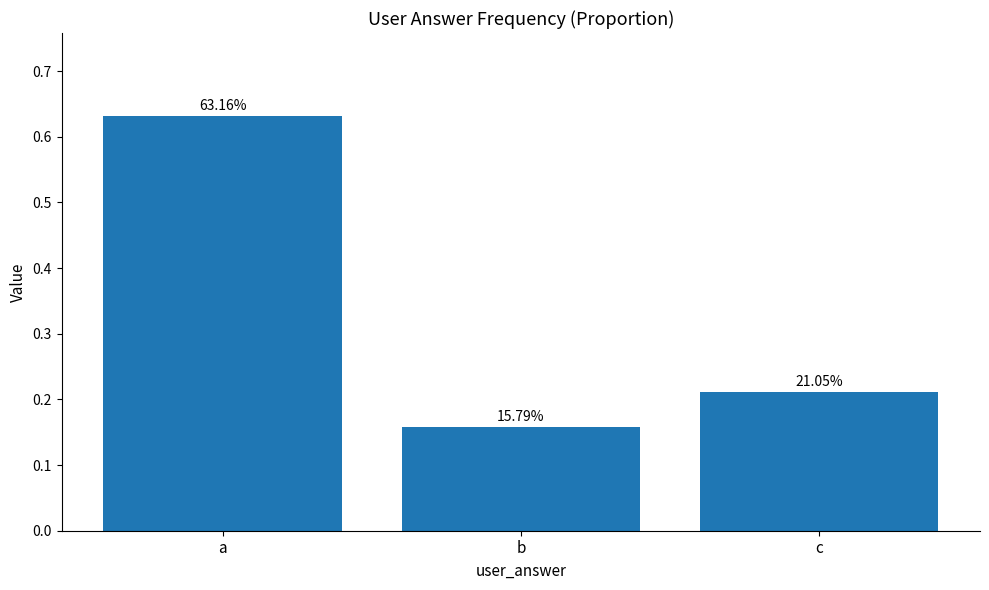

Is it true that the value at b is 0.3?

False